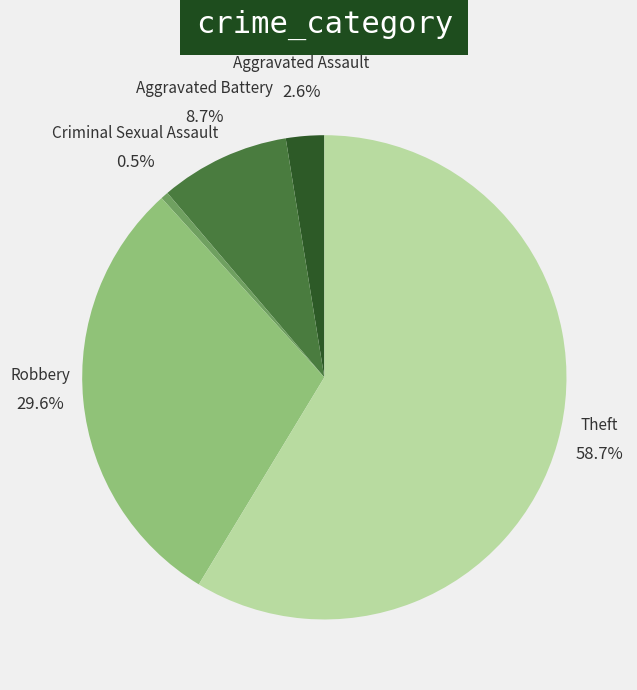

To the nearest percent, what is the difference between the largest and smallest slice percentages?

58%